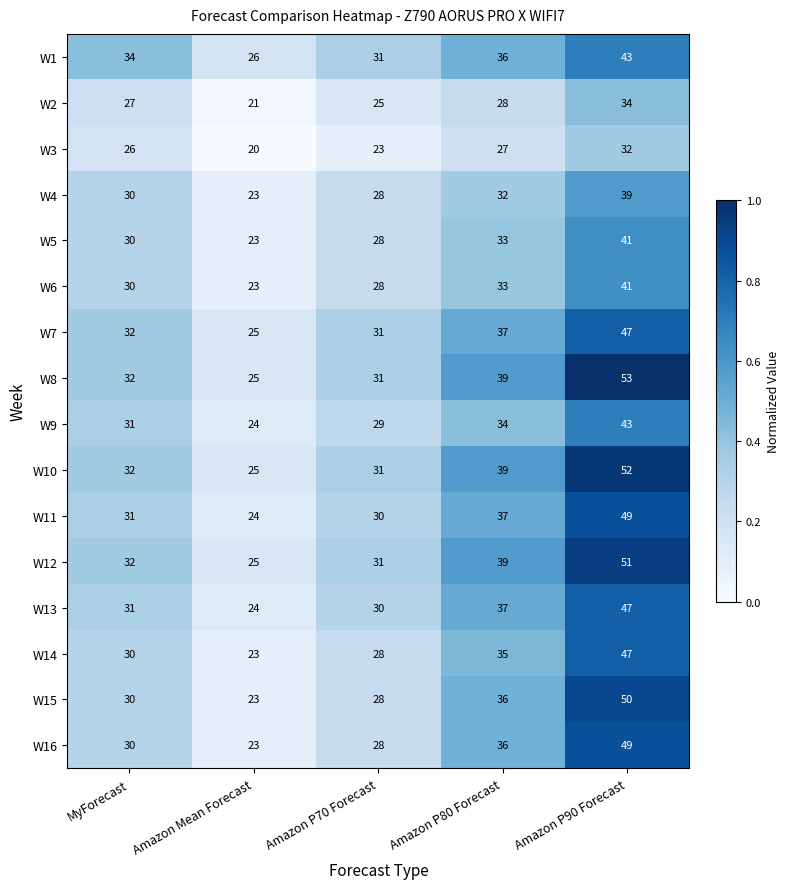

Which category has the highest value in the W2 series?

Amazon P90 Forecast